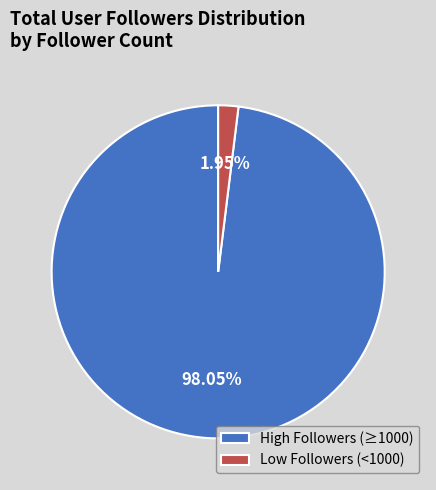

What is the smallest slice in the pie chart?

Low Followers (<1000)